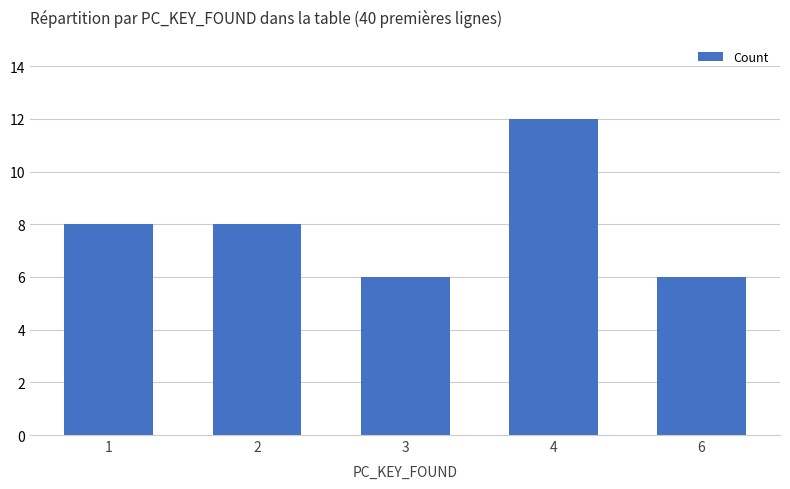

What is the value of the 1st bar from the left?

8